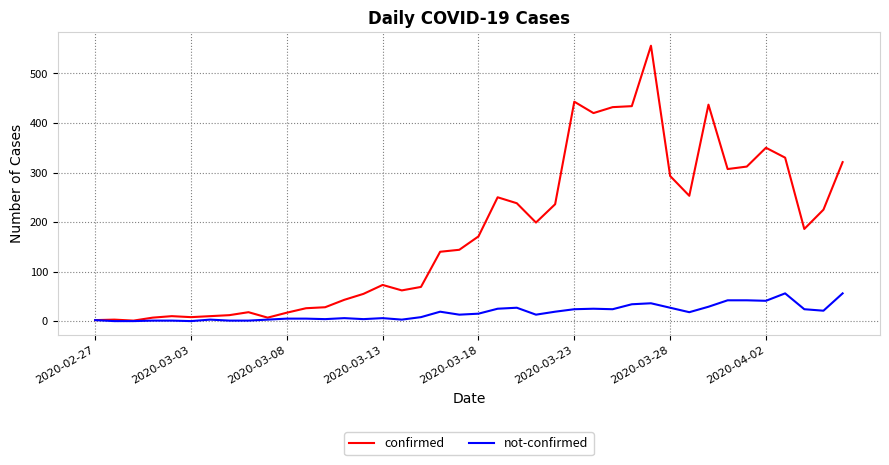

What is the maximum value for confirmed?

556